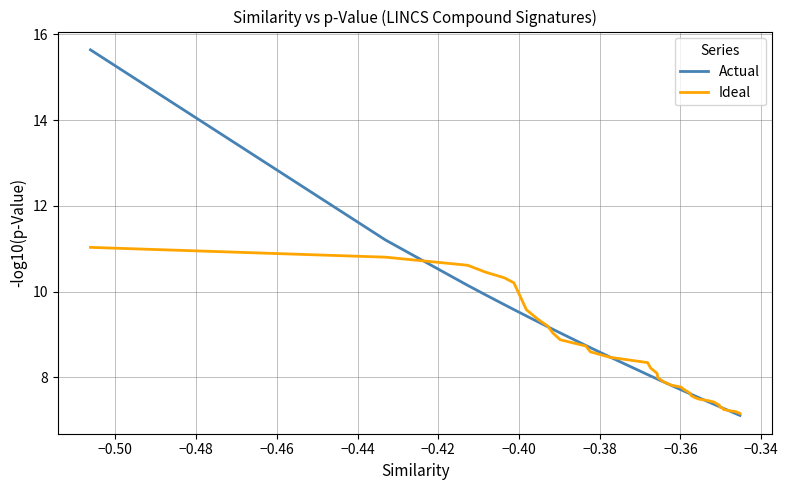

What is the minimum value shown in the chart?

7.1